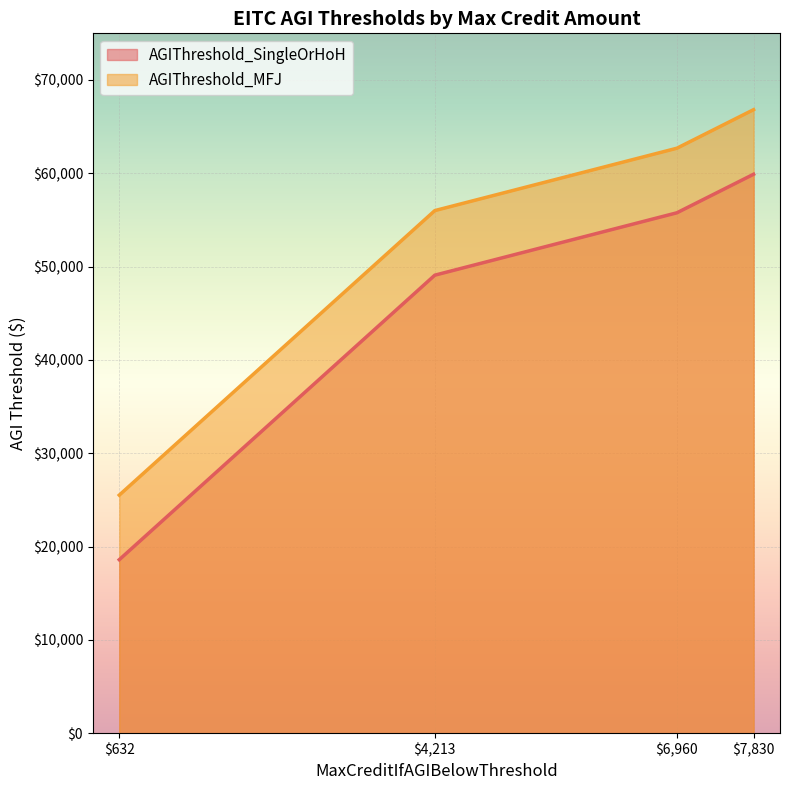

What is the highest value of the AGIThreshold_SingleOrHoH series?

59899